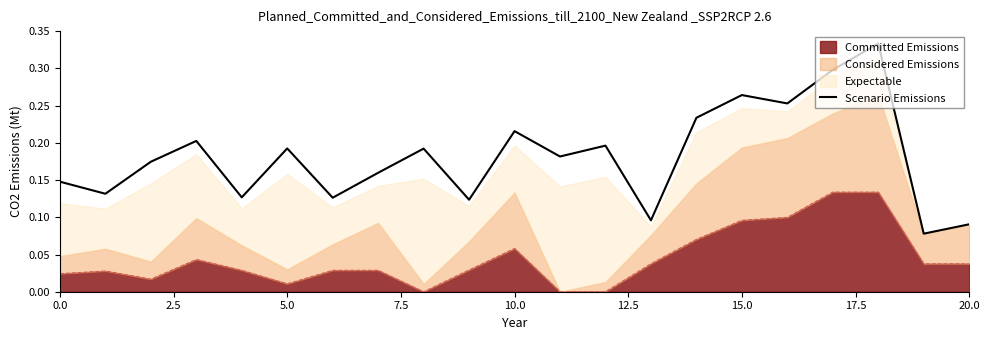

The chart shows a value of 0.1 at 17.5. True or false?

False